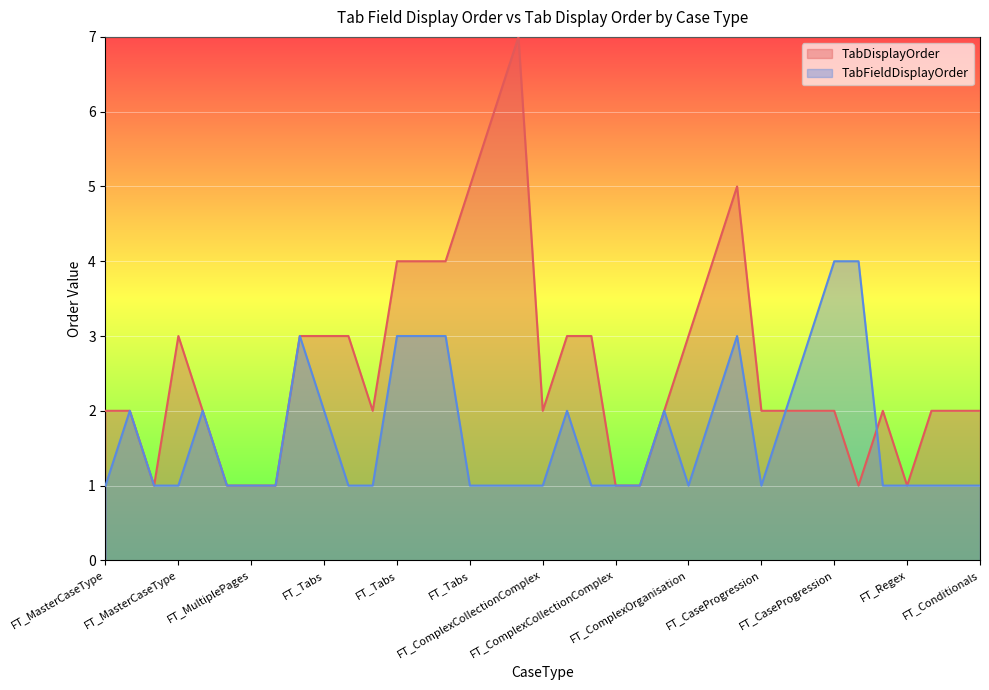

List the series in order of their overall mean, lowest first.

TabFieldDisplayOrder, TabDisplayOrder